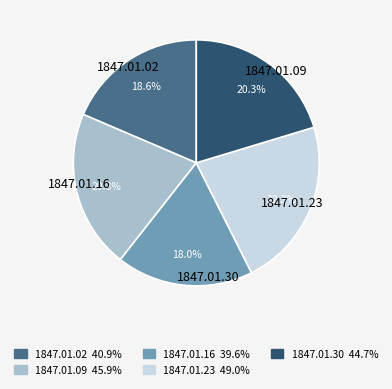

How many segments does this pie chart have?

5